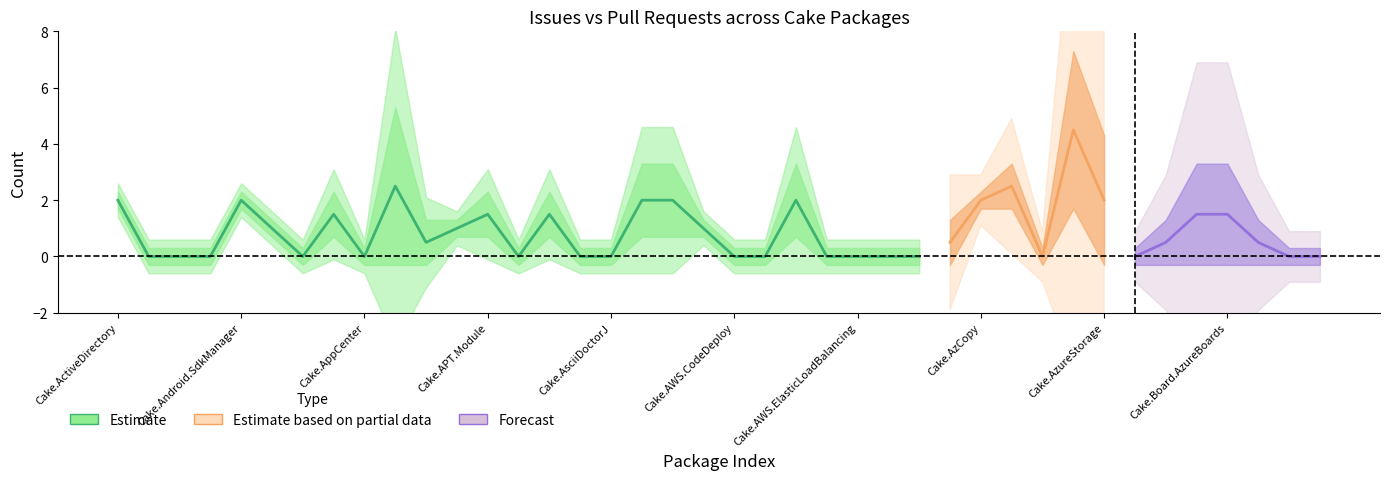

What is the label of the 38th point from the right?

Cake.Android.Adb